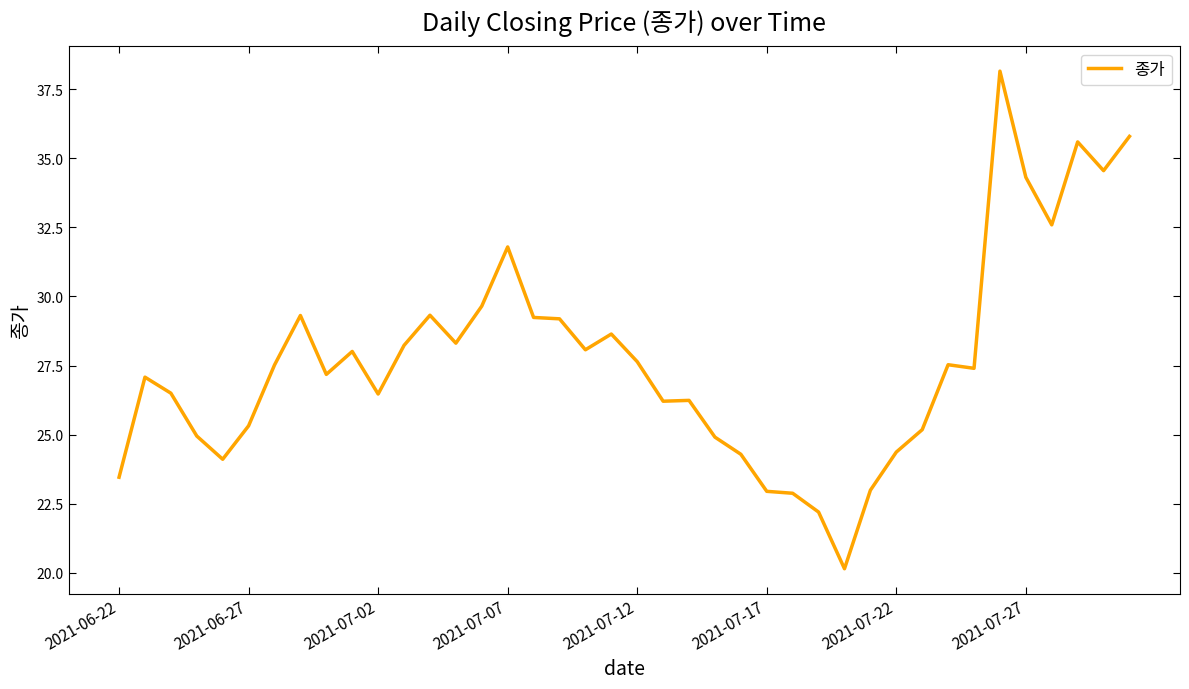

What is the difference between the maximum and minimum values?

18.0